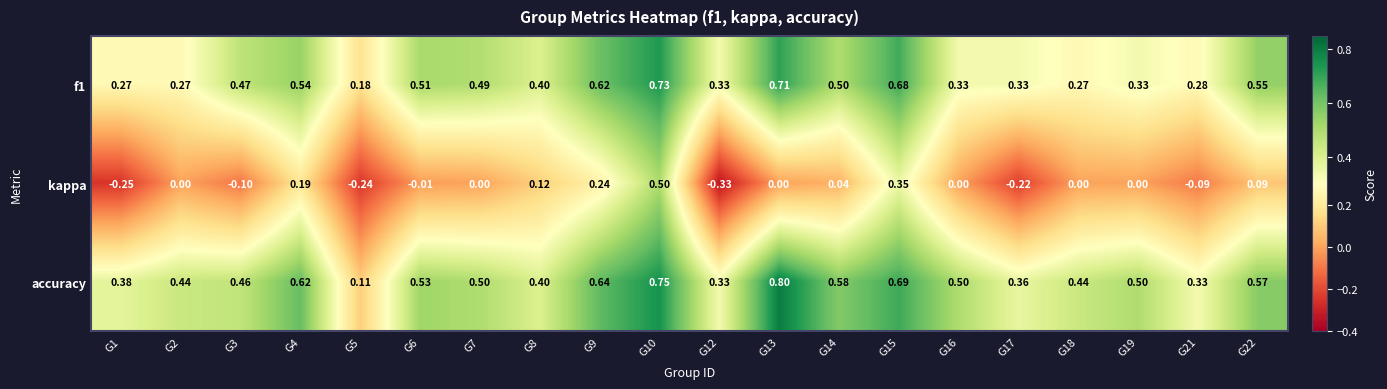

Which series has the widest spread of values?

kappa